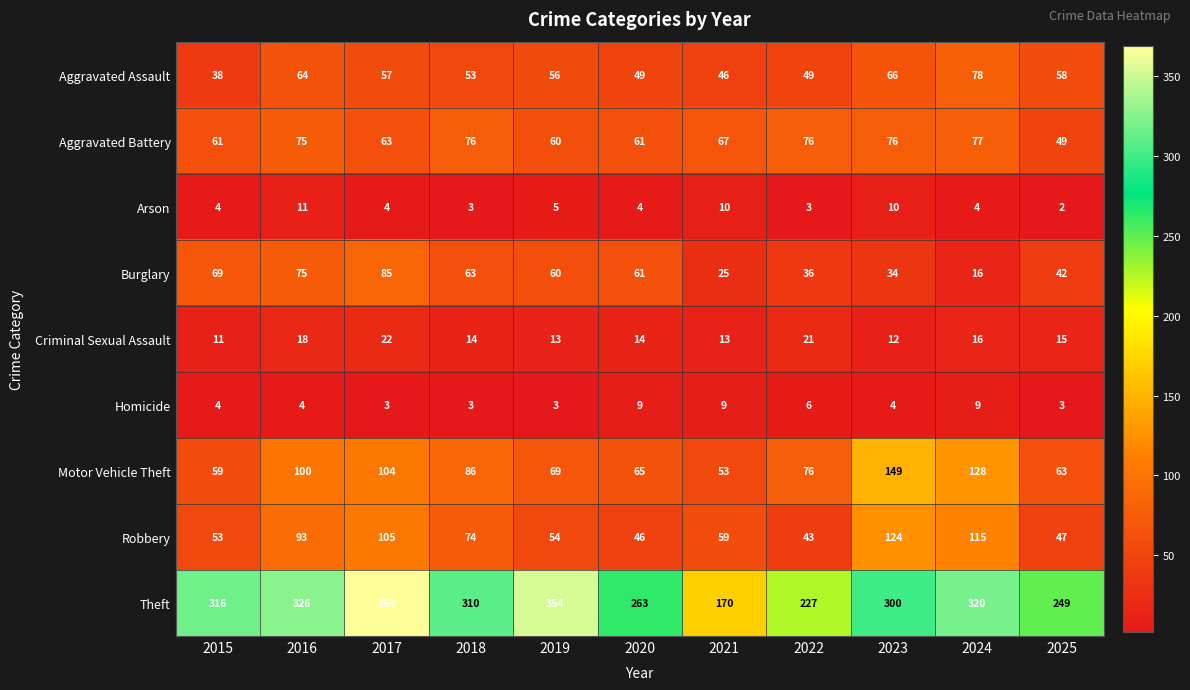

What is the maximum value for Robbery?

124